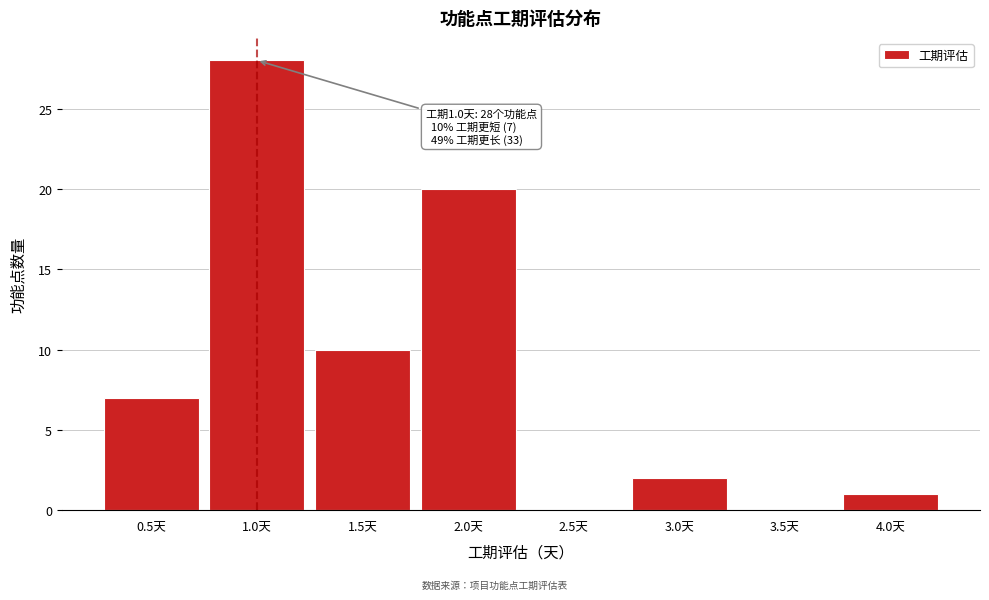

Reading left to right, transcribe all the data shown in this chart.

0.5天=7	1.0天=28	1.5天=10	2.0天=20	2.5天=0	3.0天=2	3.5天=0	4.0天=1